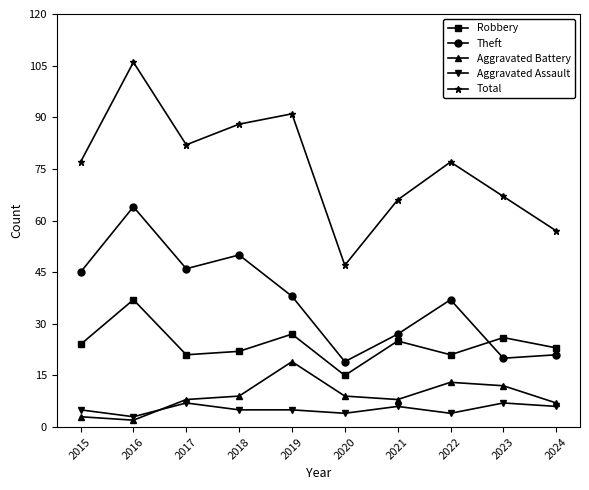

The Robbery series shows 26 at 2023. True or false?

True